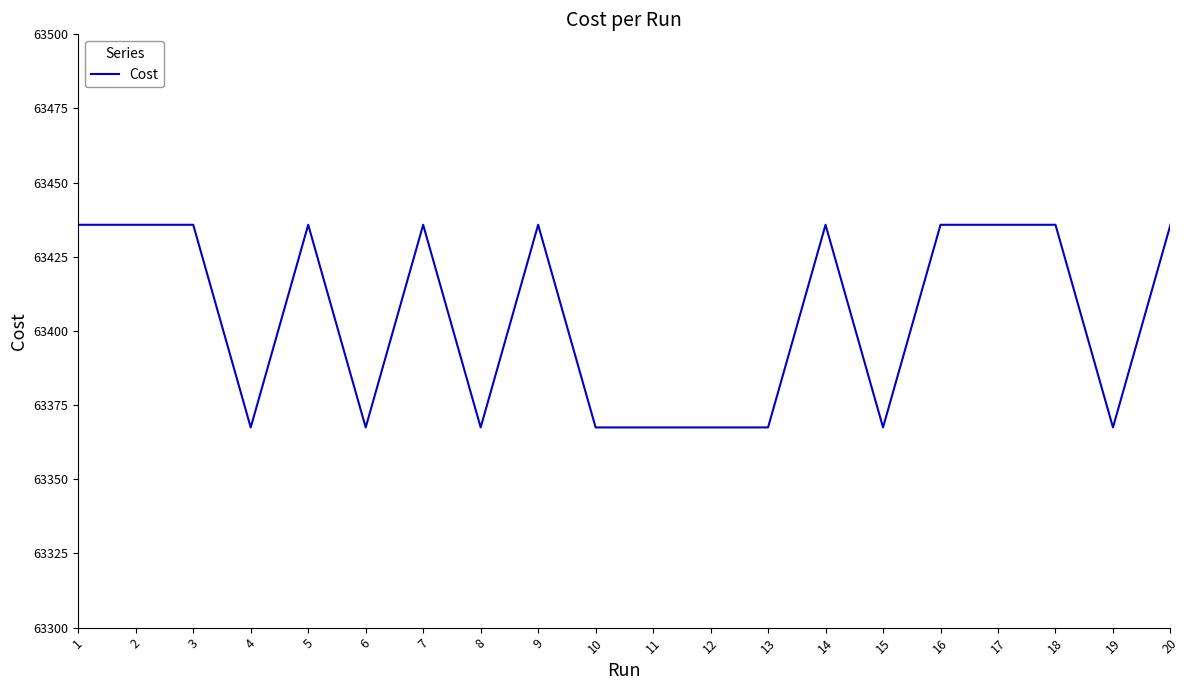

What value does the data have at 14?

63435.8